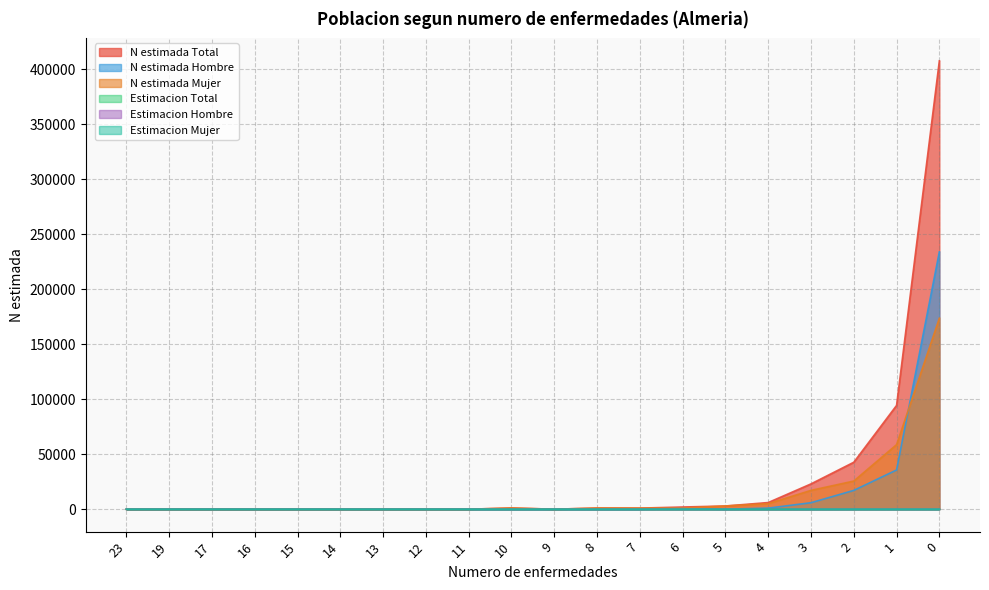

At 23, list the series in order from largest to smallest.

N estimada Total, N estimada Hombre, N estimada Mujer, Estimacion Total, Estimacion Hombre, Estimacion Mujer